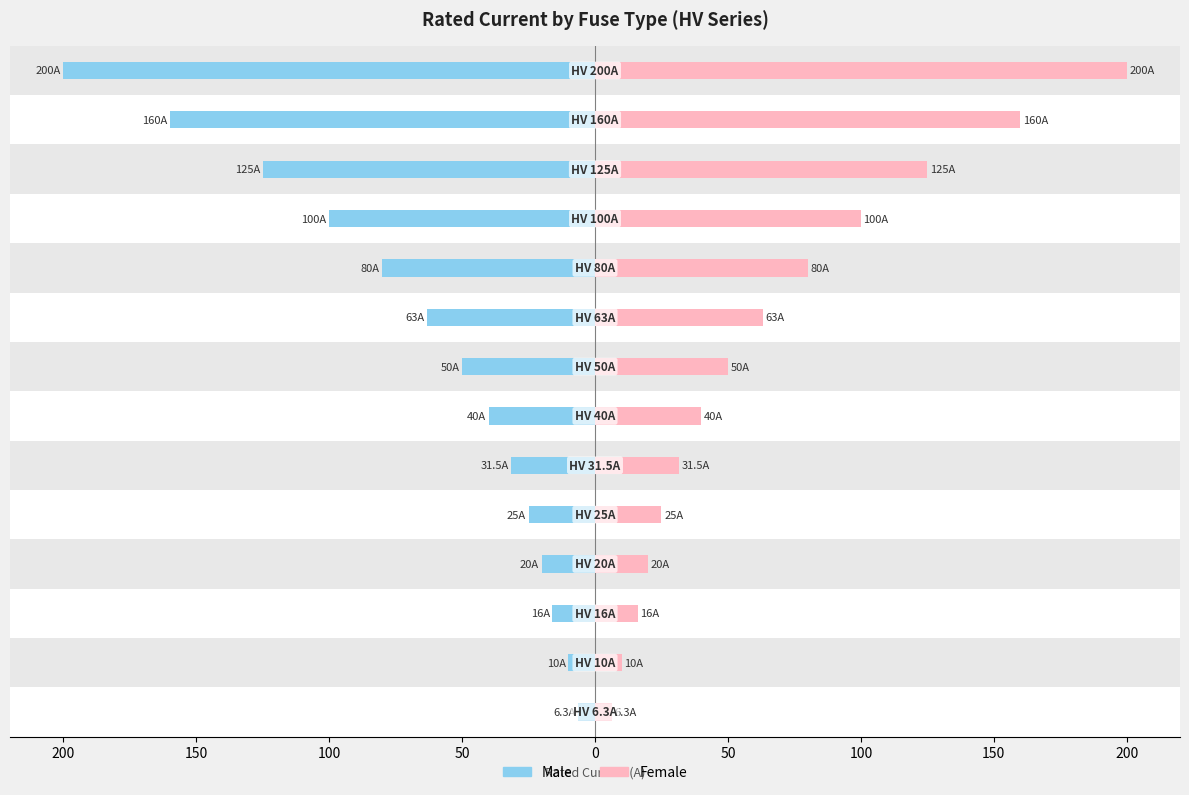

Reading left to right, what are all the values shown in this chart?

Male: -6.3	-10.0	-16.0	-20.0	-25.0	-31.5	-40.0	-50.0	-63.0	-80.0	-100.0	-125.0	-160.0	-200.0
Female: 6.3	10.0	16.0	20.0	25.0	31.5	40.0	50.0	63.0	80.0	100.0	125.0	160.0	200.0